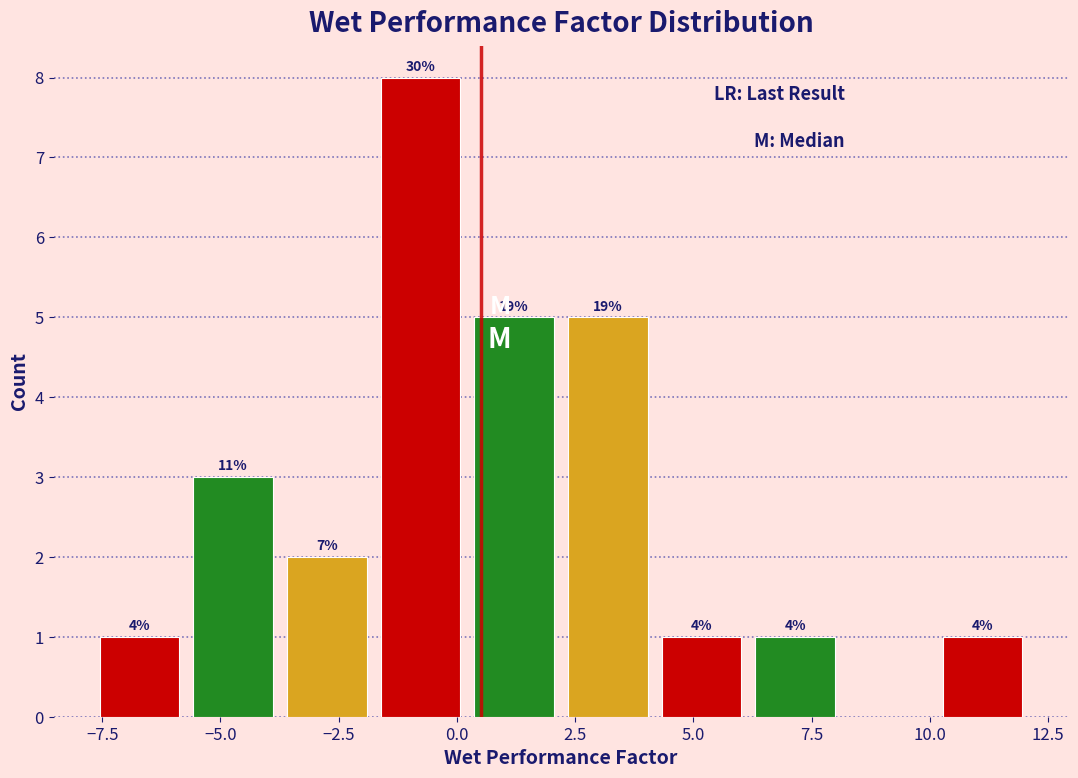

Read against the x-axis, roughly where is the centre of the tallest bar?

-1.0